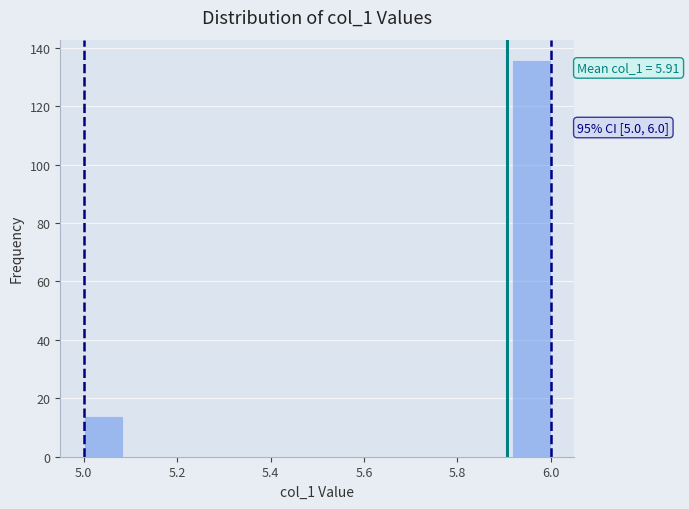

Over which range of the x-axis is the bar tallest?

5.92 to 6.00